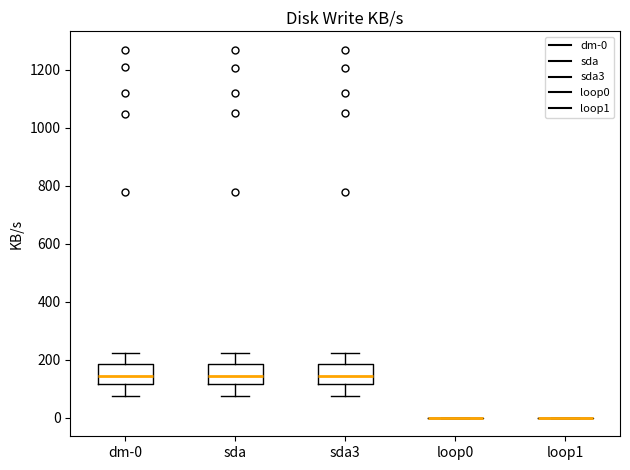

Reading left to right, transcribe this box plot: for each box, give where its median line is, the range the box spans, and where its two whiskers end, as read against the y-axis. The values are not printed on the chart, so give them approximately, as read against the axis.

dm-0: median 140, box 120 to 180, whiskers 80 to 220
sda: median 140, box 120 to 180, whiskers 80 to 220
sda3: median 140, box 120 to 180, whiskers 80 to 220
loop0: box collapsed to a line at 0, whiskers 0 to 0
loop1: box collapsed to a line at 0, whiskers 0 to 0